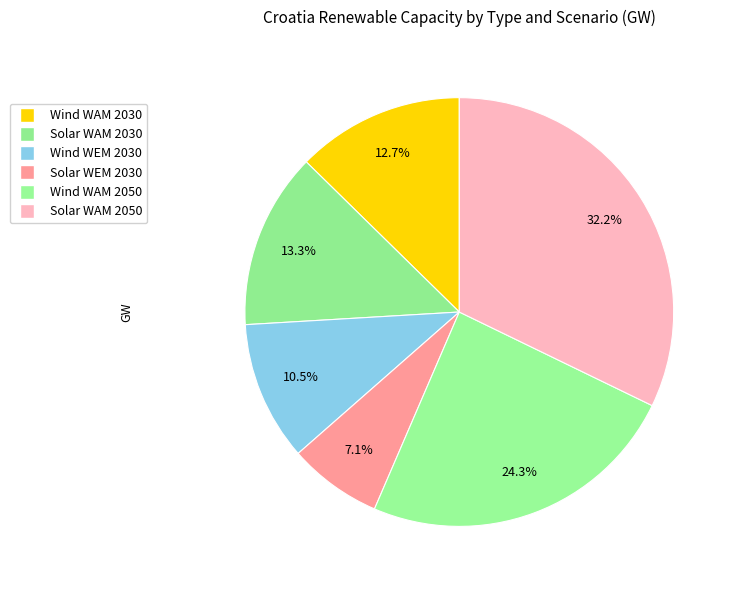

Combined, what portion of the pie is Solar WEM 2030 and Solar WAM 2050?

39.3%